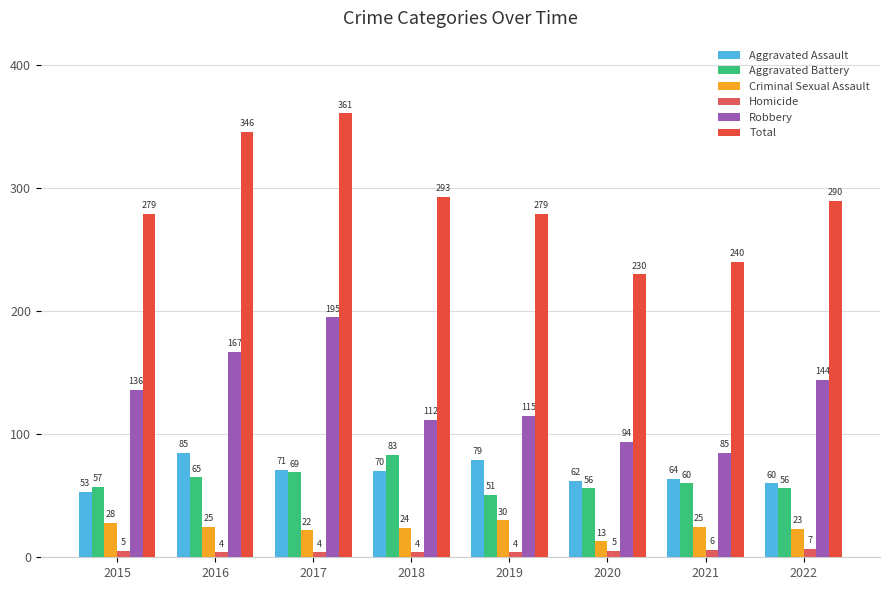

Rank the series by their maximum value, from lowest to highest.

Homicide, Criminal Sexual Assault, Aggravated Battery, Aggravated Assault, Robbery, Total